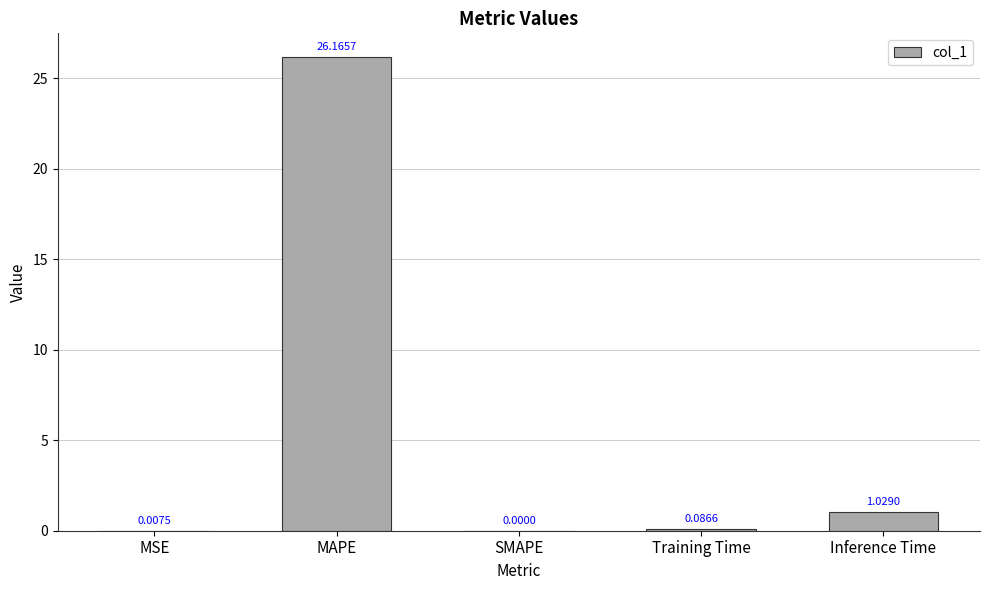

At which category does the chart reach its peak across all series?

MAPE